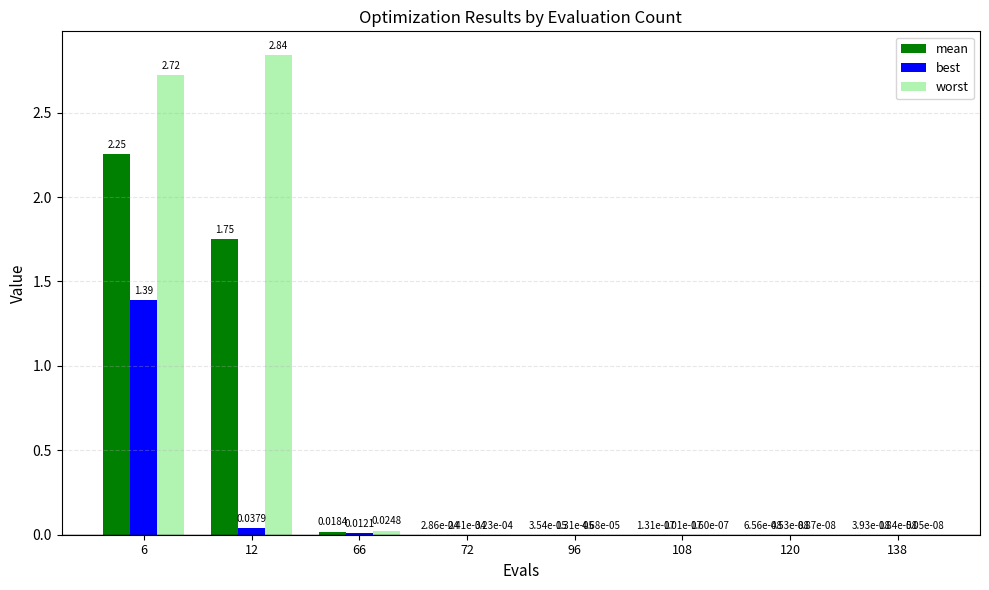

Which series changed the most between 6 and 138?

worst